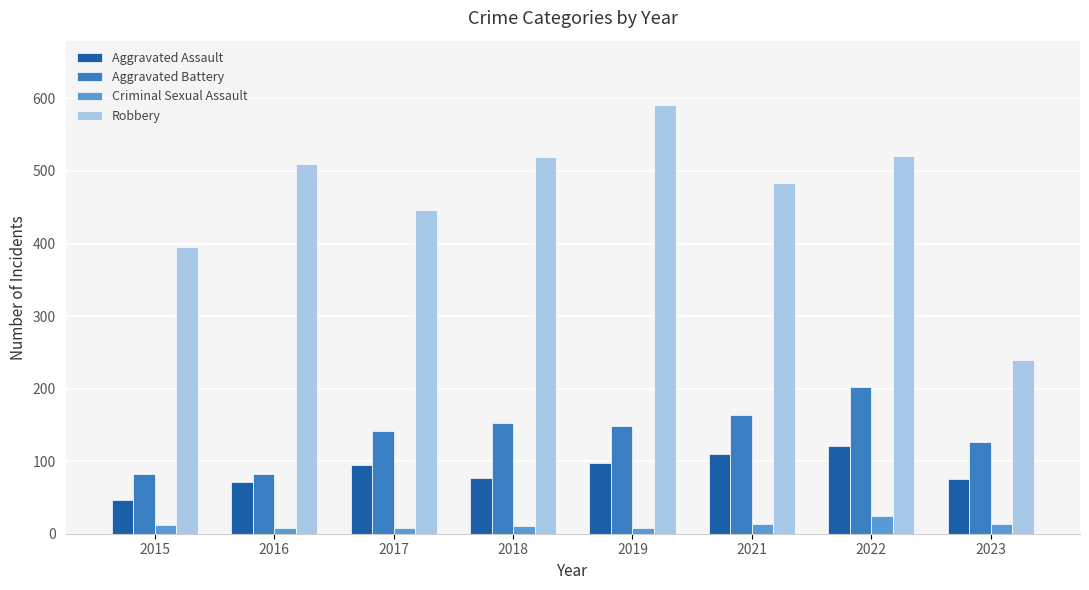

At which category is the sum across all series the highest?

2022